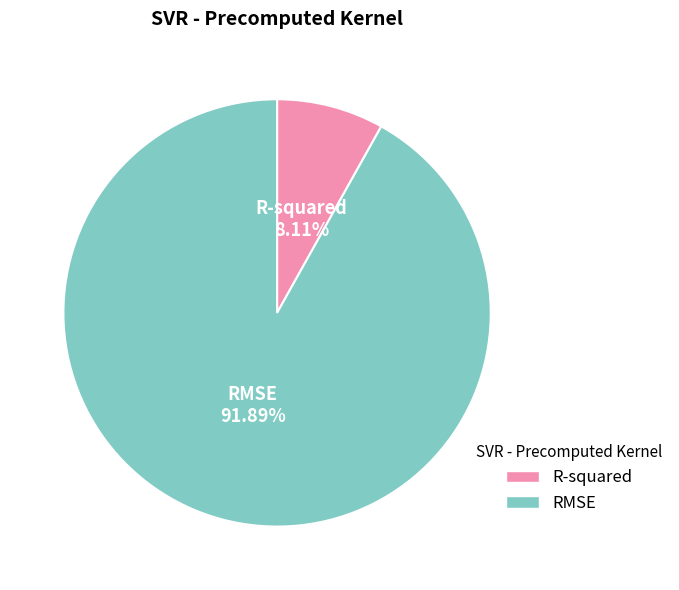

What percentage is the R-squared slice, to the nearest percent?

8%